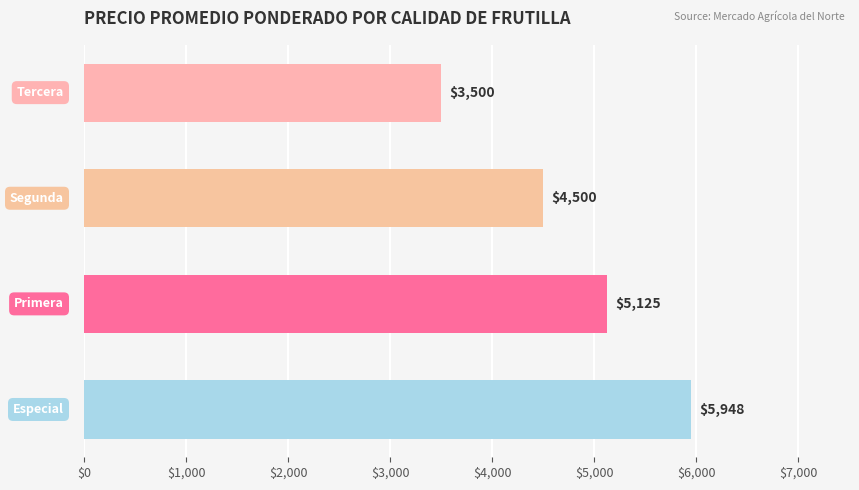

What is the difference between the second highest and second lowest values?

625